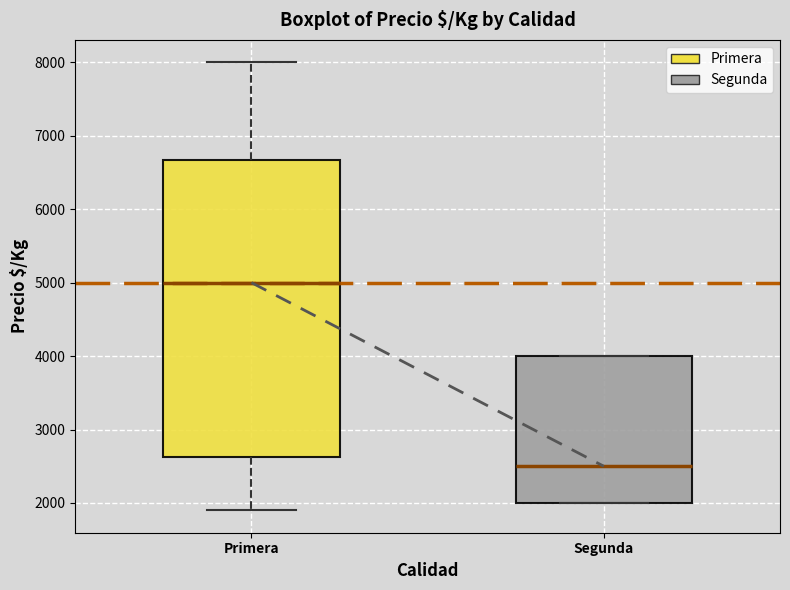

Comparing the boxes themselves (not the whiskers), which one is the tallest?

Primera